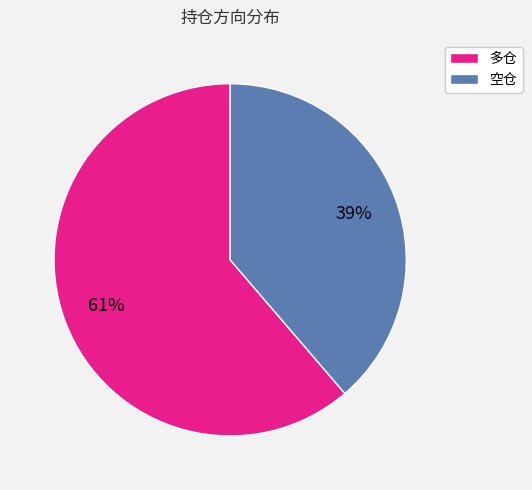

What is the ratio of the value at 空仓 to the value at 多仓?

0.6